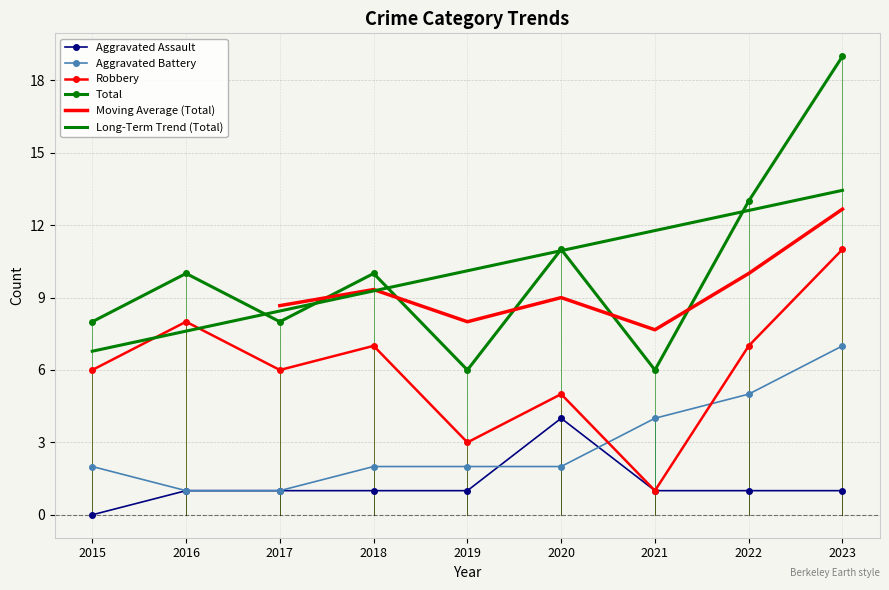

Reading left to right, extract all data points from this chart.

Aggravated Assault: 0	1	1	1	1	4	1	1	1
Aggravated Battery: 2	1	1	2	2	2	4	5	7
Robbery: 6	8	6	7	3	5	1	7	11
Total: 8	10	8	10	6	11	6	13	19